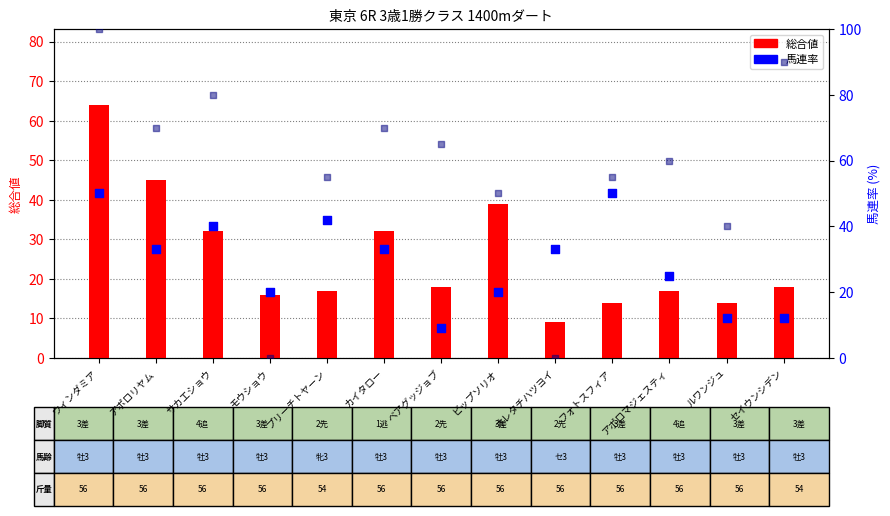

Which series contains the lowest Y value?

SP値